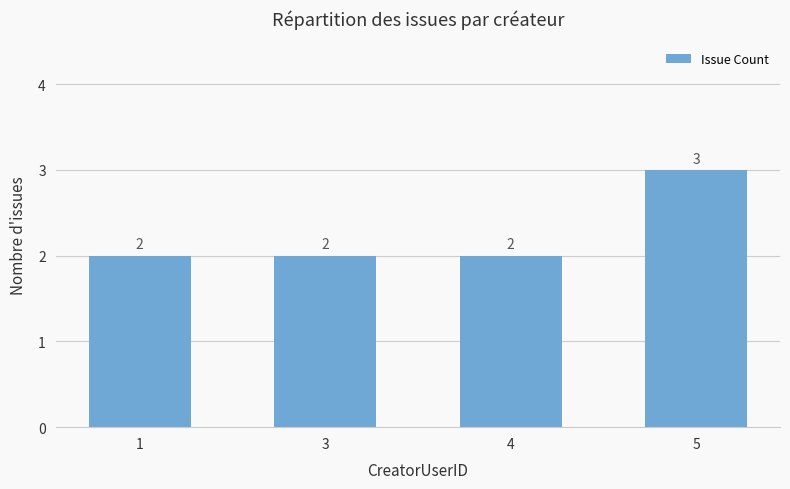

What is the sum of the values at 4 and 5?

5